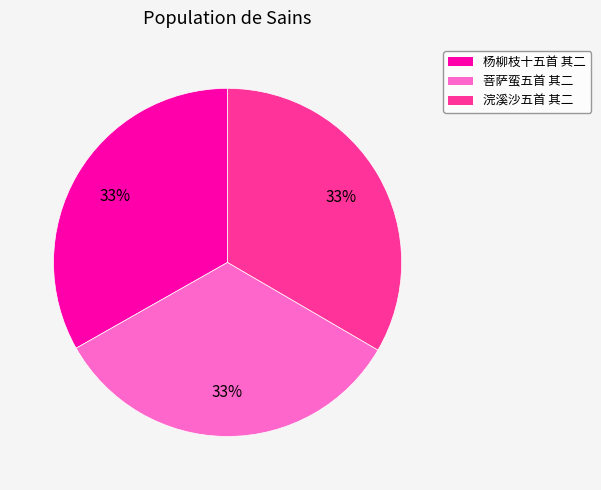

Is there any slice that represents more than half of the pie?

No